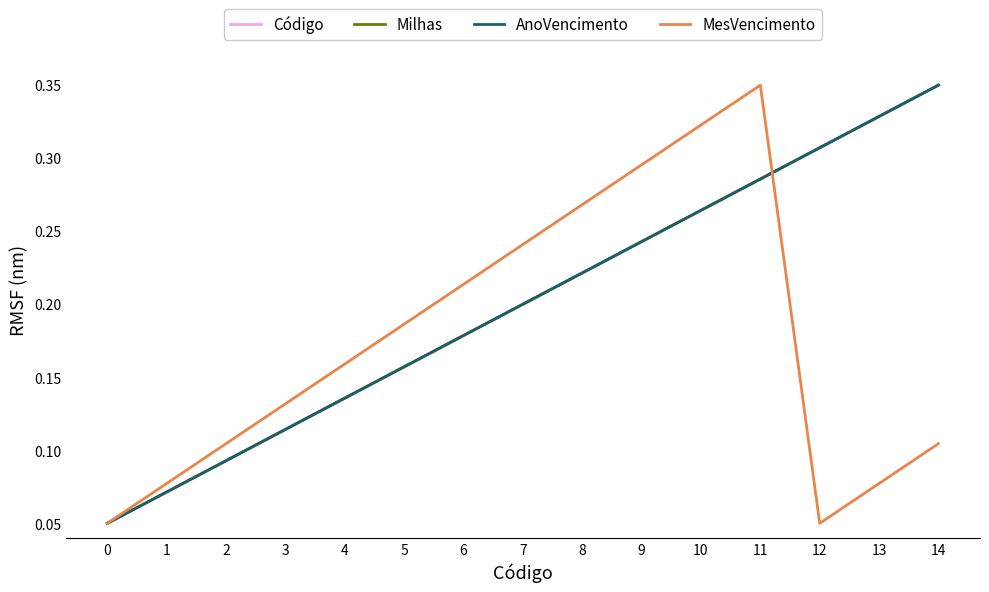

List the series in order of their peak value, lowest first.

Código, Milhas, AnoVencimento, MesVencimento